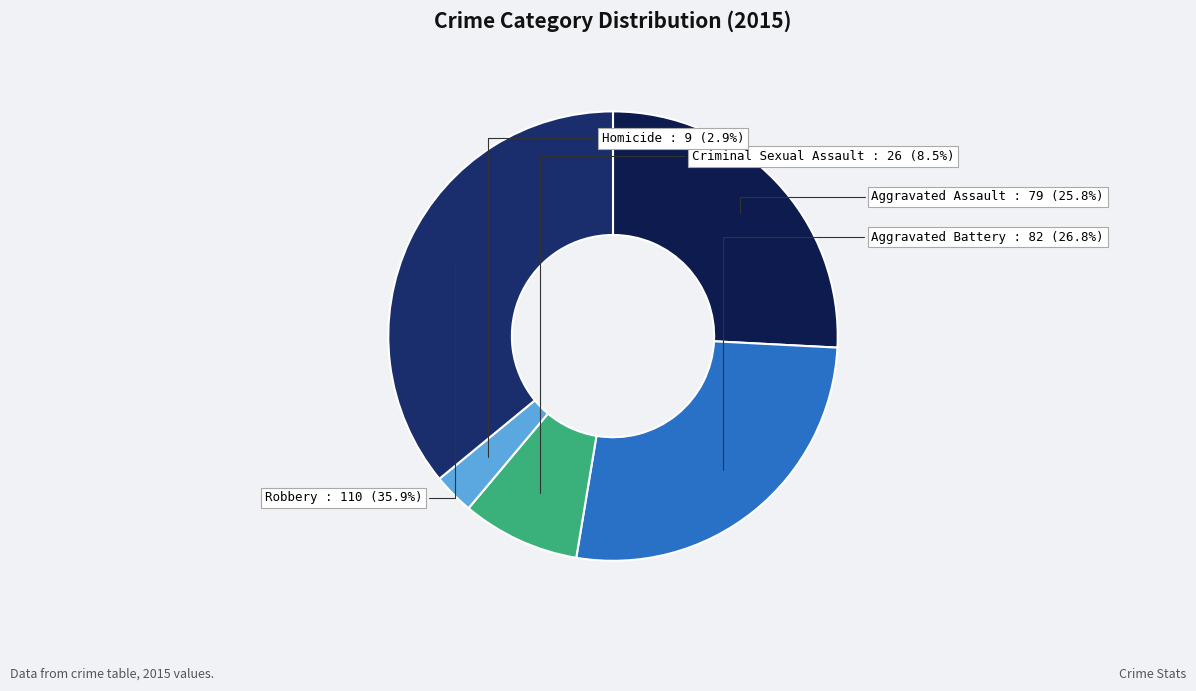

To the nearest percent, what is the average slice percentage?

20%